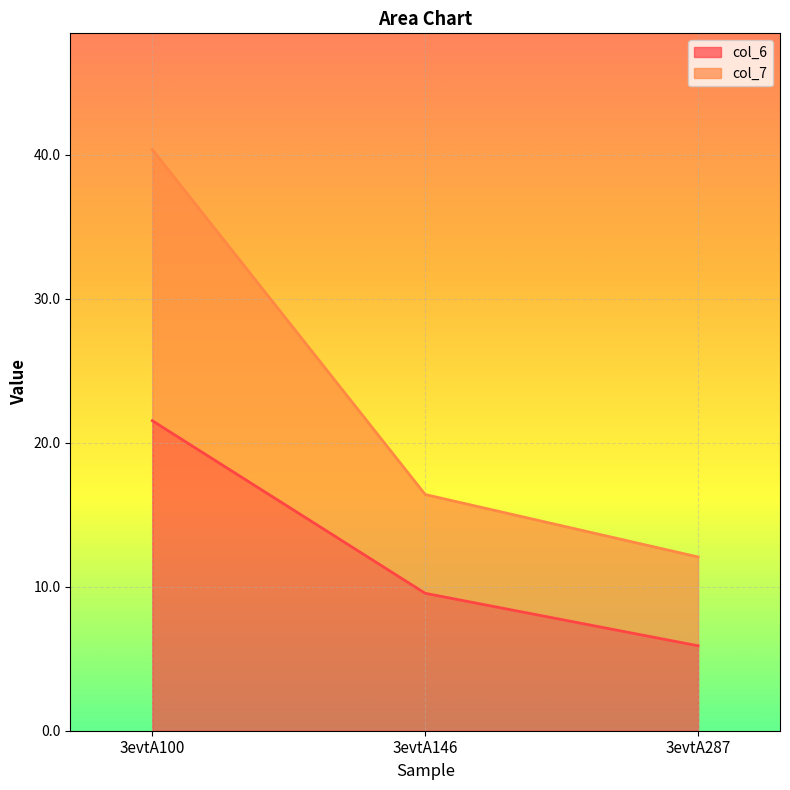

What are all the series names shown in the legend?

col_6, col_7